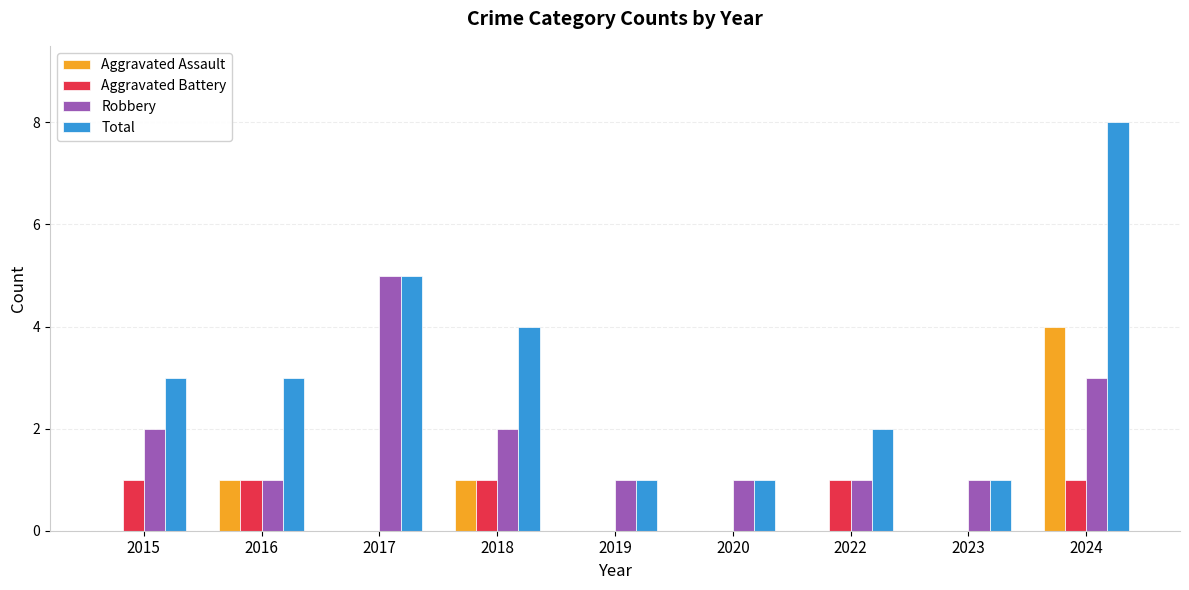

Is it true that Robbery equals 1 at 2019?

True